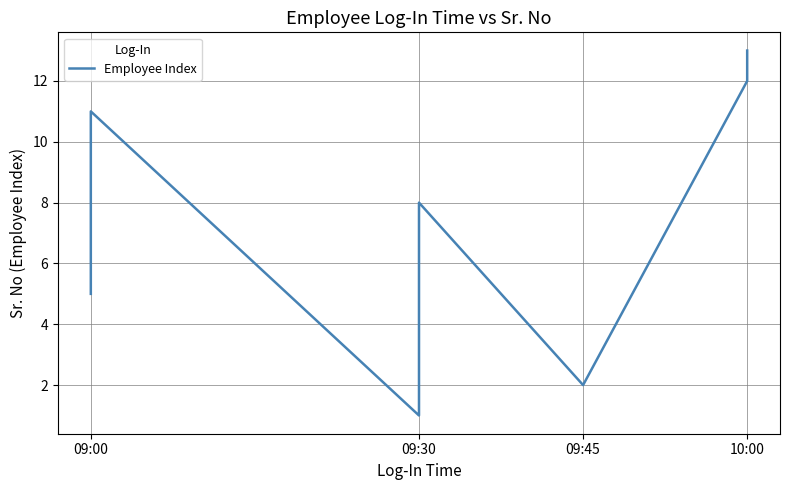

What is the difference between the values at 11 and 12?

1